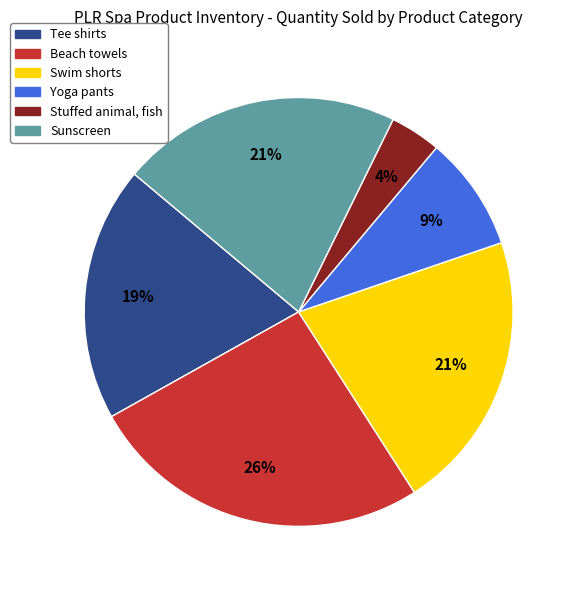

Is there a majority slice in this chart?

No